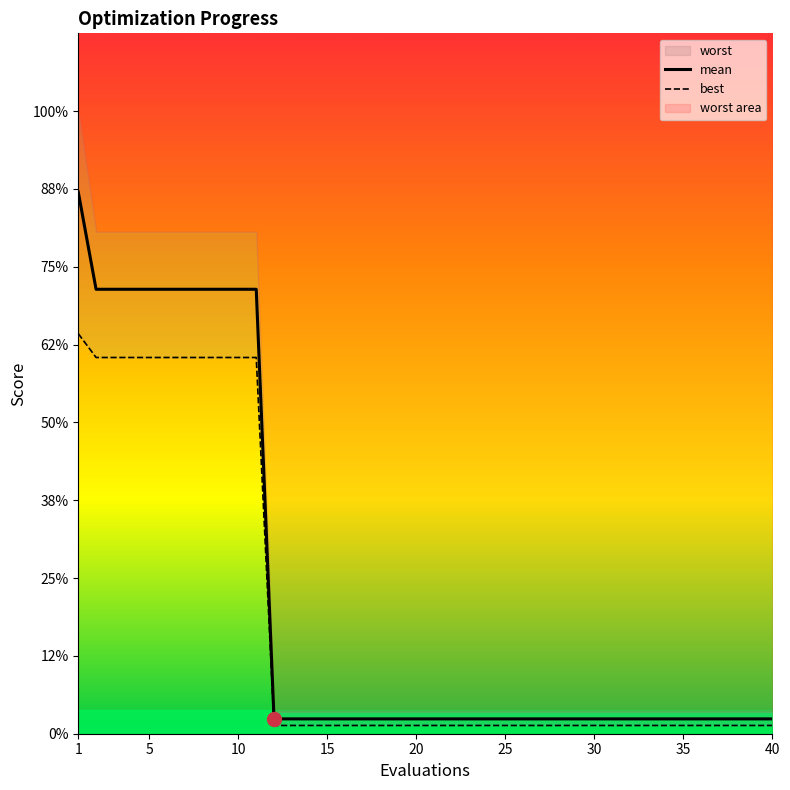

Reading left to right, what are all the values shown in this chart?

mean: 3.5	2.9	2.9	2.9	2.9	2.9	2.9	2.9	2.9	2.9	2.9	0.1	0.1	0.1	0.1	0.1	0.1	0.1	0.1	0.1	0.1	0.1	0.1	0.1	0.1	0.1	0.1	0.1	0.1	0.1	0.1	0.1	0.1	0.1	0.1	0.1	0.1	0.1	0.1	0.1
best: 2.6	2.4	2.4	2.4	2.4	2.4	2.4	2.4	2.4	2.4	2.4	0.1	0.1	0.1	0.1	0.1	0.1	0.1	0.1	0.1	0.1	0.1	0.1	0.1	0.1	0.1	0.1	0.1	0.1	0.1	0.1	0.1	0.1	0.1	0.1	0.1	0.1	0.1	0.1	0.1